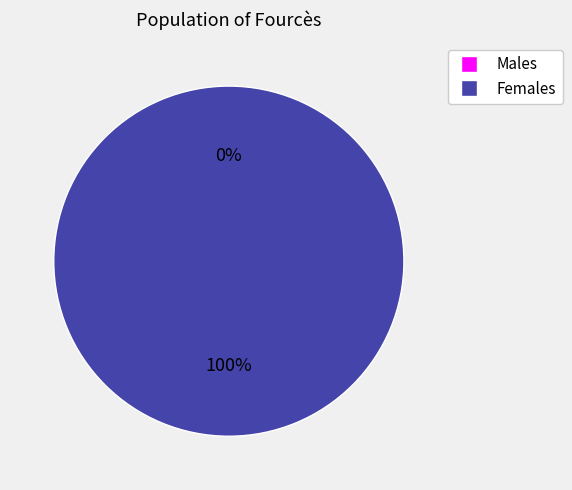

Is it true that 1391435997 is 1% of the pie?

False